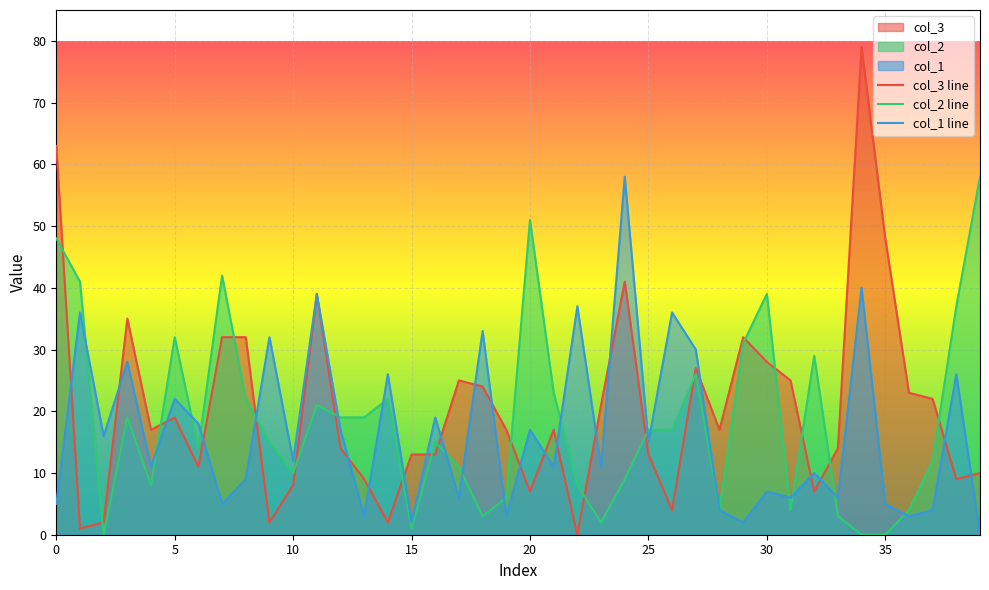

Reading right to left, list all the values displayed in this chart.

col_3 line: 10	9	22	23	48	79	14	7	25	28	32	17	27	4	13	41	21	0	17	7	17	24	25	13	13	2	9	14	39	8	2	32	32	11	19	17	35	2	1	63
col_2 line: 58	37	12	4	0	0	3	29	4	39	31	4	26	17	17	9	2	8	23	51	6	3	11	15	1	22	19	19	21	10	15	22	42	14	32	8	19	0	41	48
col_1 line: 0	26	4	3	5	40	6	10	6	7	2	4	30	36	15	58	11	37	11	17	3	33	6	19	2	26	3	17	39	12	32	9	5	18	22	11	28	16	36	5